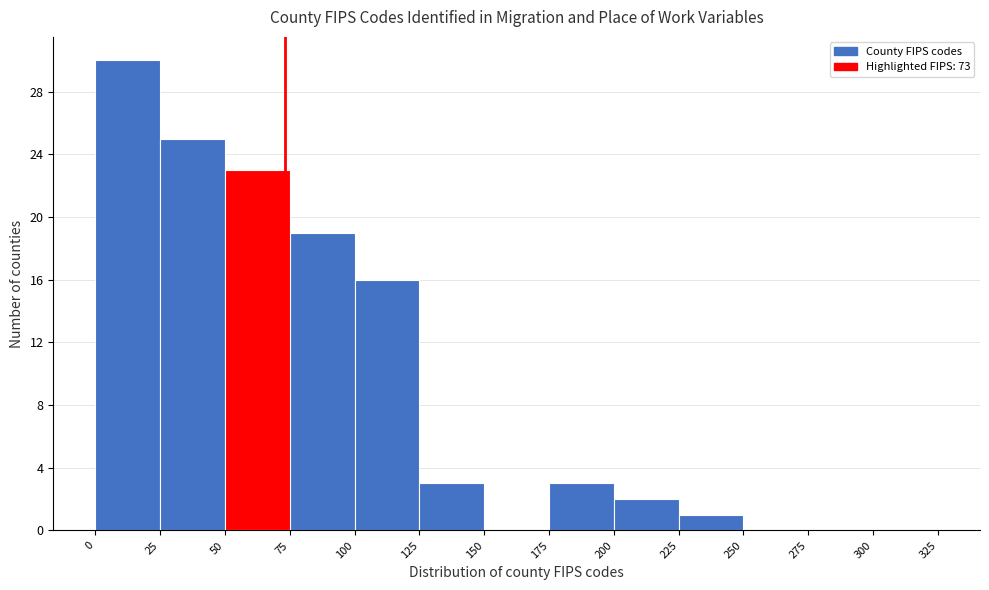

Which range on the x-axis has the tallest bar?

0 to 25